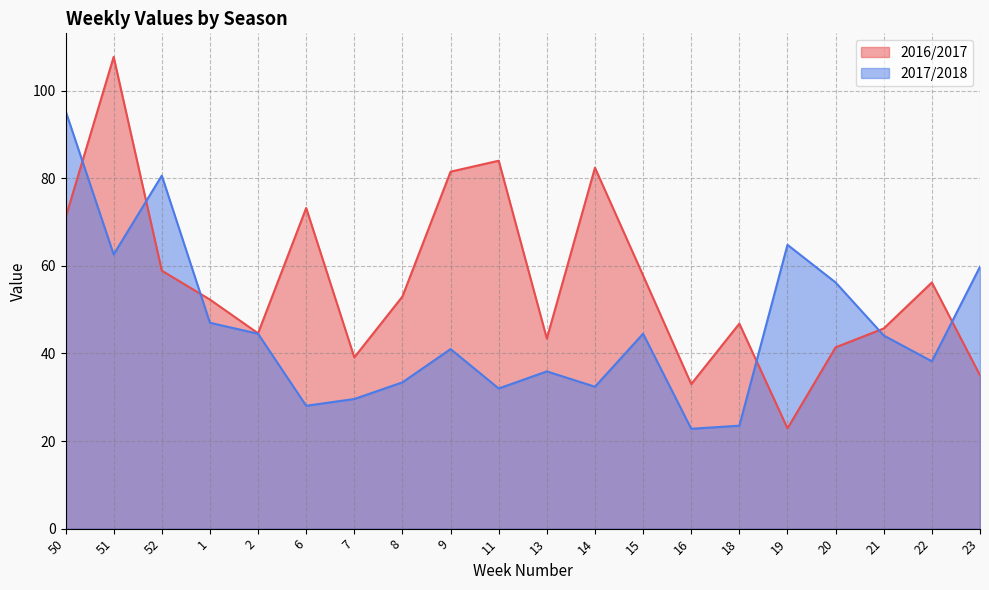

Between which two adjacent categories do 2017/2018 and 2016/2017 first intersect?

50 and 51